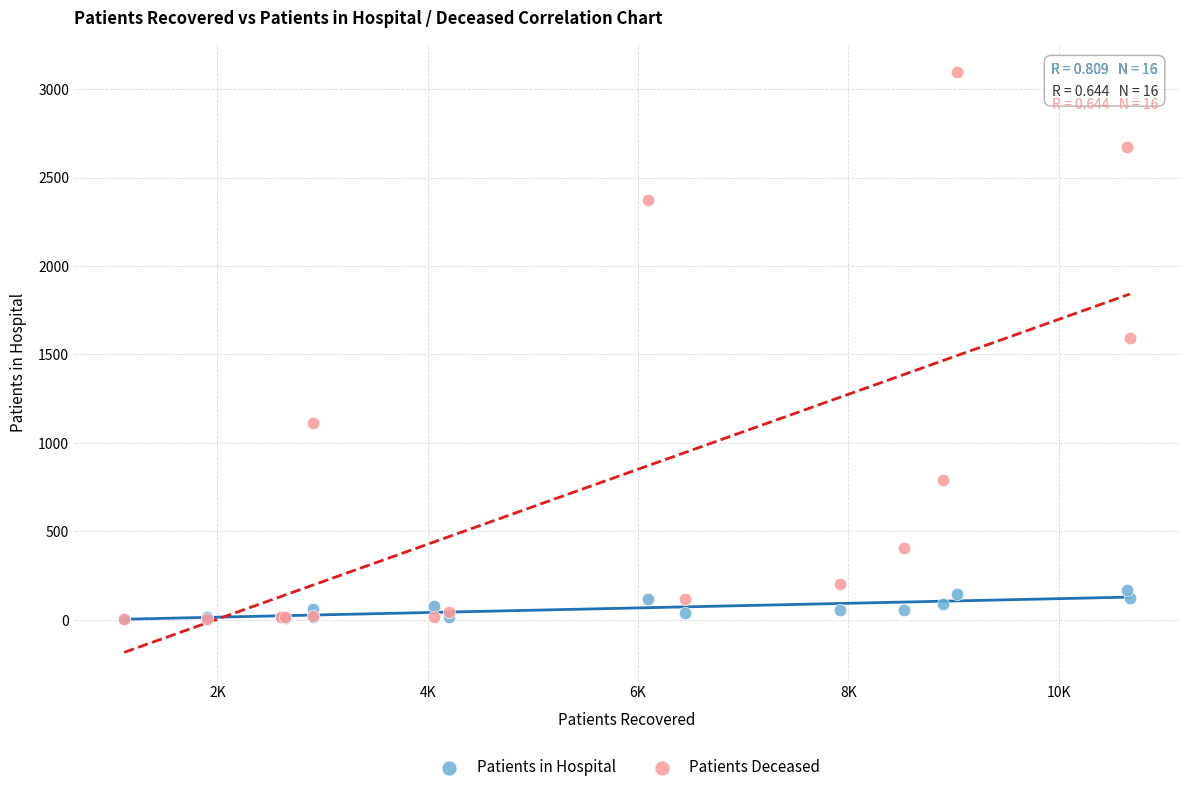

Which series has the widest spread of Y values?

Patients Deceased